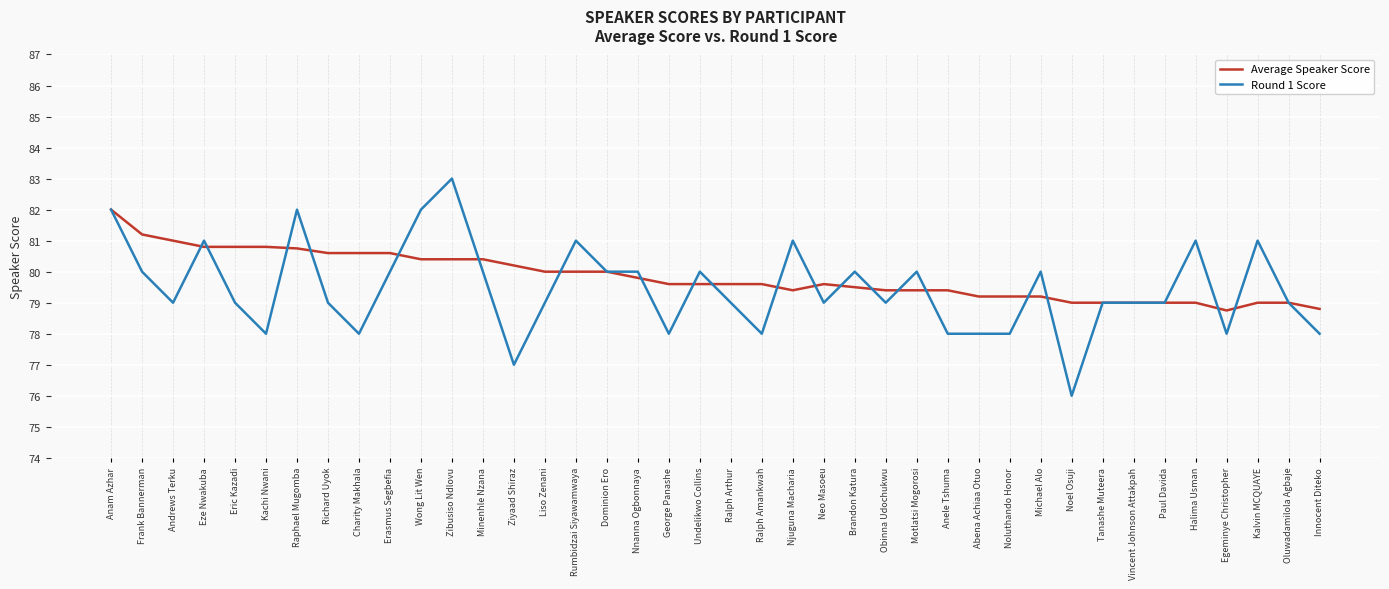

What is the sum of the Round 1 Score values at Vincent Johnson Attakpah and George Panashe?

157.0